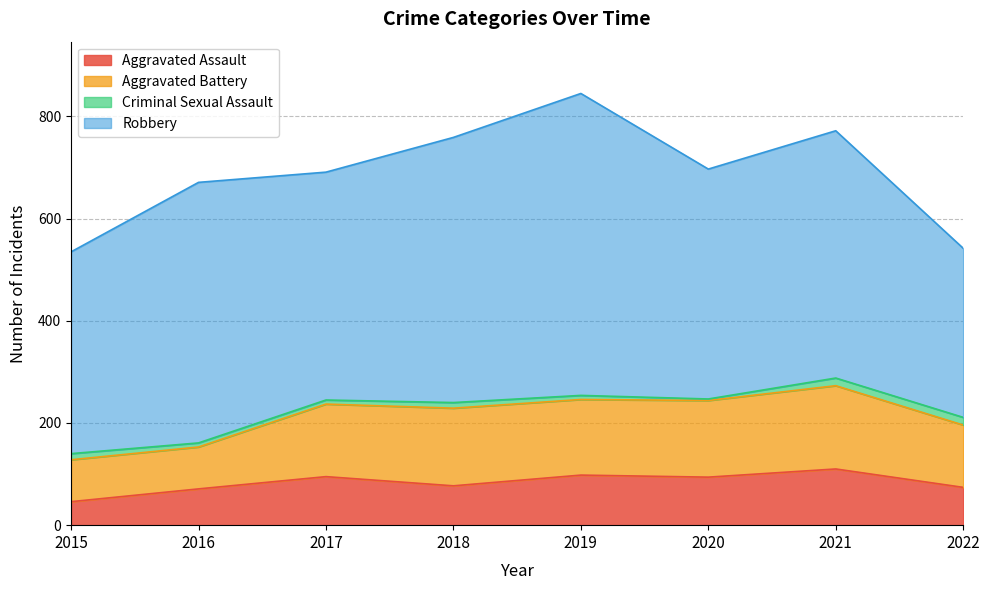

Reading right to left, what are all the values shown in this chart?

Aggravated Assault: 2022=74	2021=110	2020=94	2019=98	2018=77	2017=95	2016=71	2015=46
Aggravated Battery: 2022=122	2021=163	2020=150	2019=148	2018=152	2017=142	2016=82	2015=82
Criminal Sexual Assault: 2022=15	2021=15	2020=3	2019=8	2018=11	2017=8	2016=8	2015=12
Robbery: 2022=331	2021=484	2020=450	2019=591	2018=519	2017=446	2016=510	2015=395